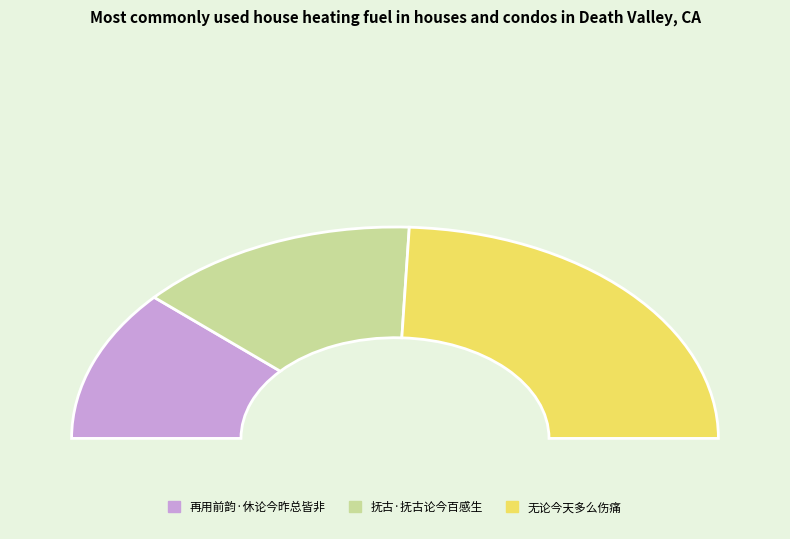

How many slices are in this pie chart?

3